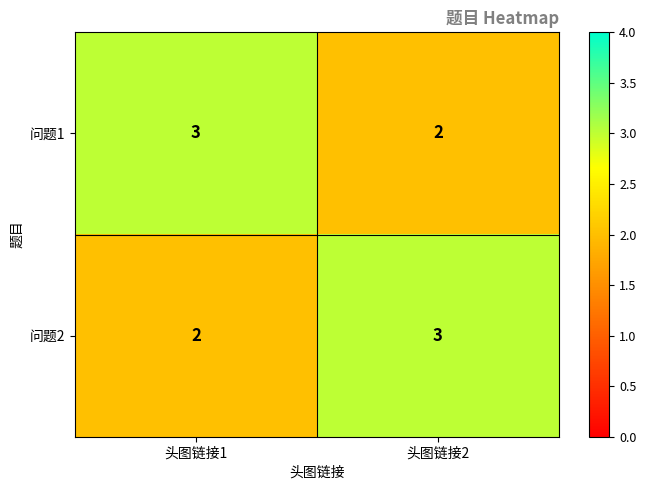

Is it true that 问题1 equals 3 at 头图链接2?

False